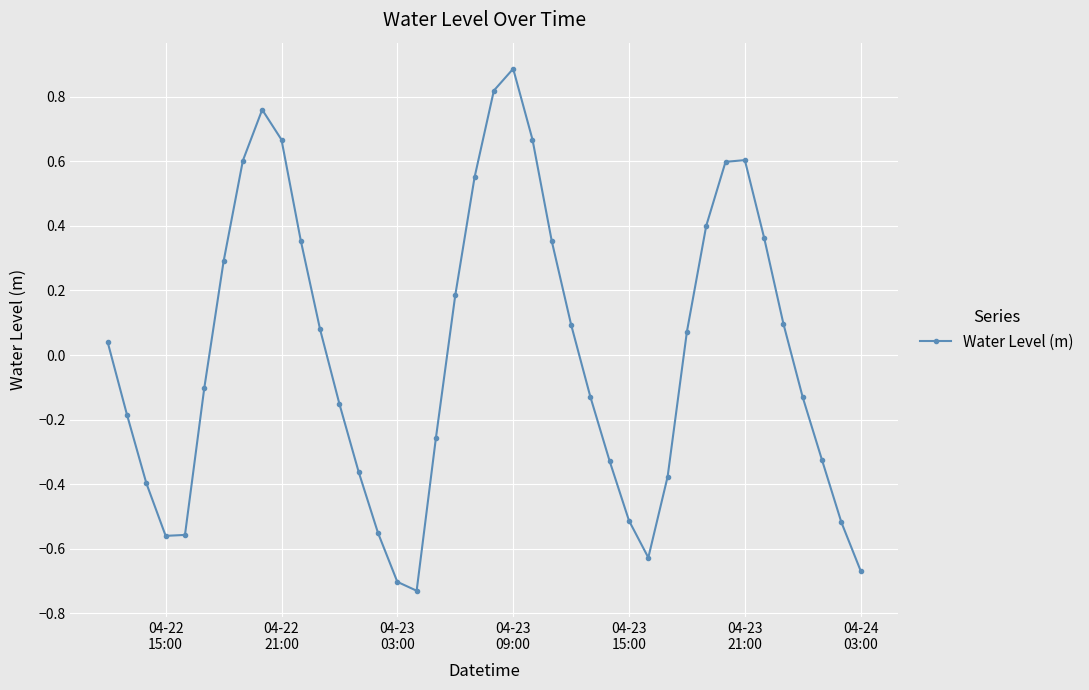

How many series are shown in this chart?

1